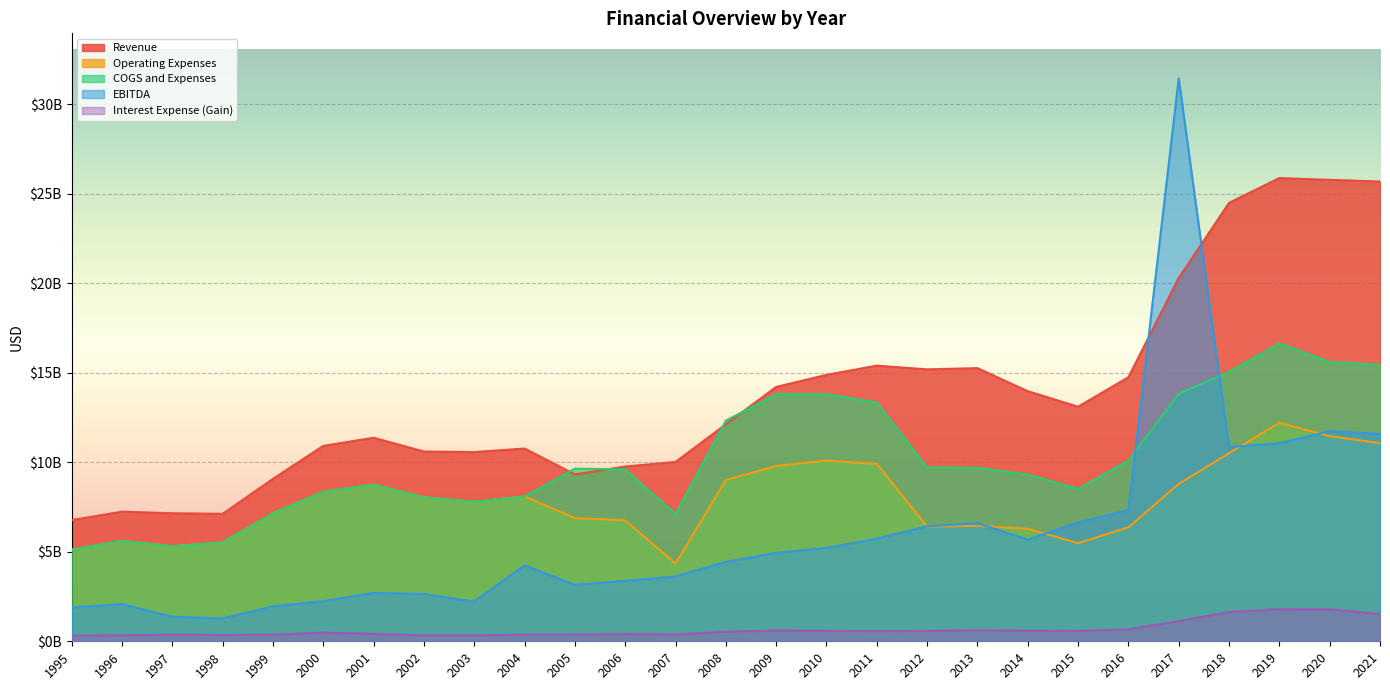

Does the chart display data point markers on the line(s)?

No